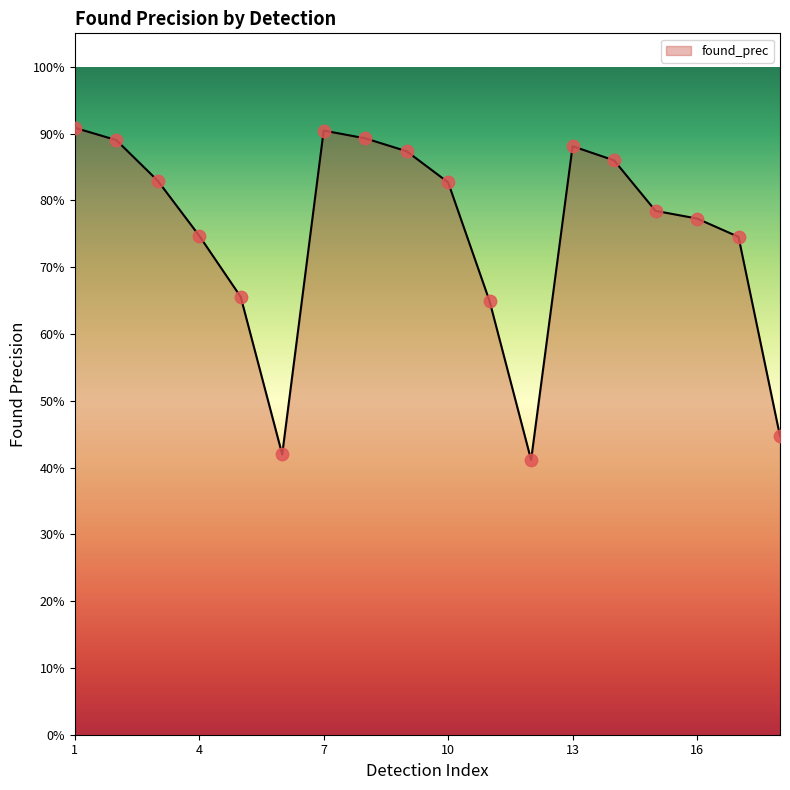

Is this an area chart (filled region under the line)?

Yes